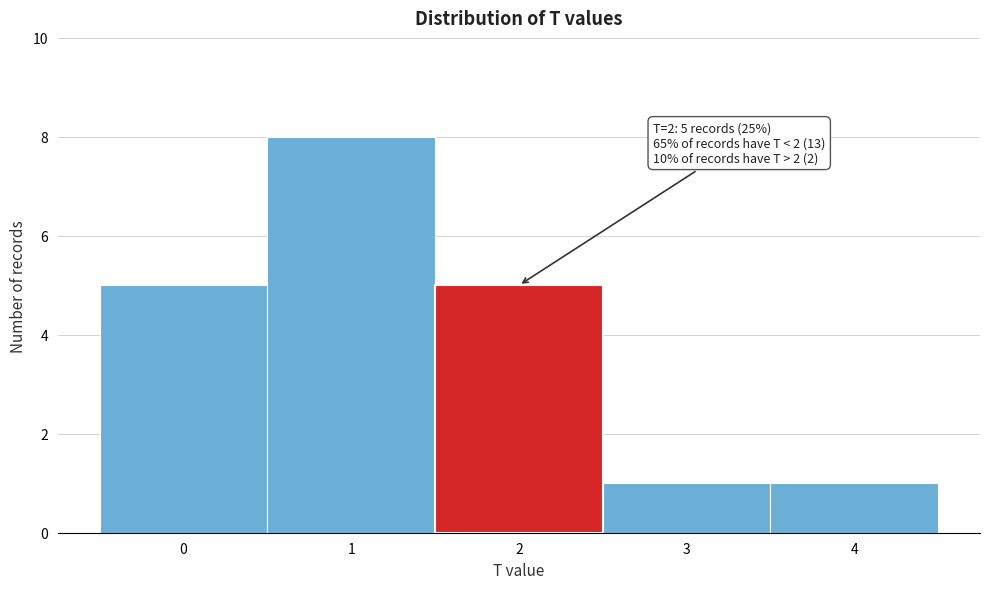

Over which range of the x-axis is the bar tallest?

0.5 to 1.5